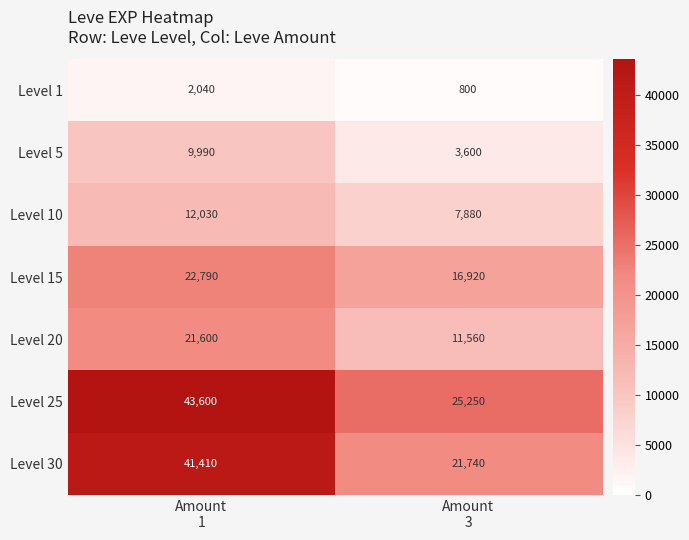

What is the sum of all Level 10 values?

19910